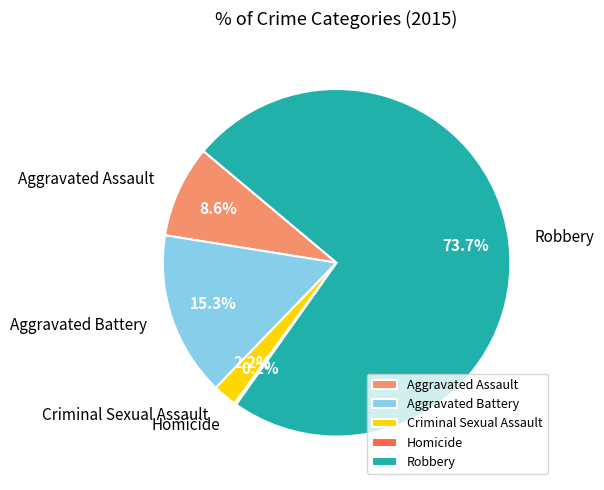

Which category has the biggest portion of the pie?

Robbery